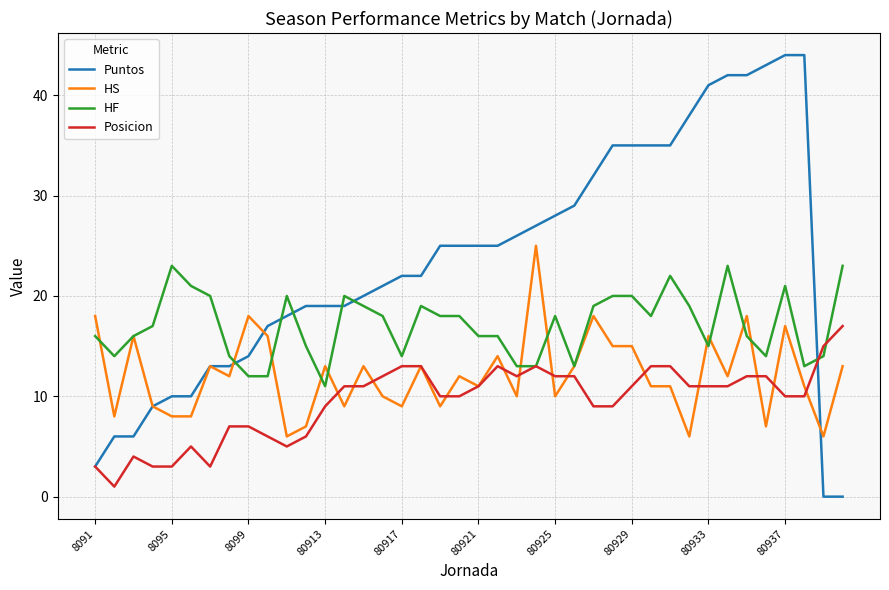

Rank the series by their maximum value, from lowest to highest.

Posicion, HF, HS, Puntos